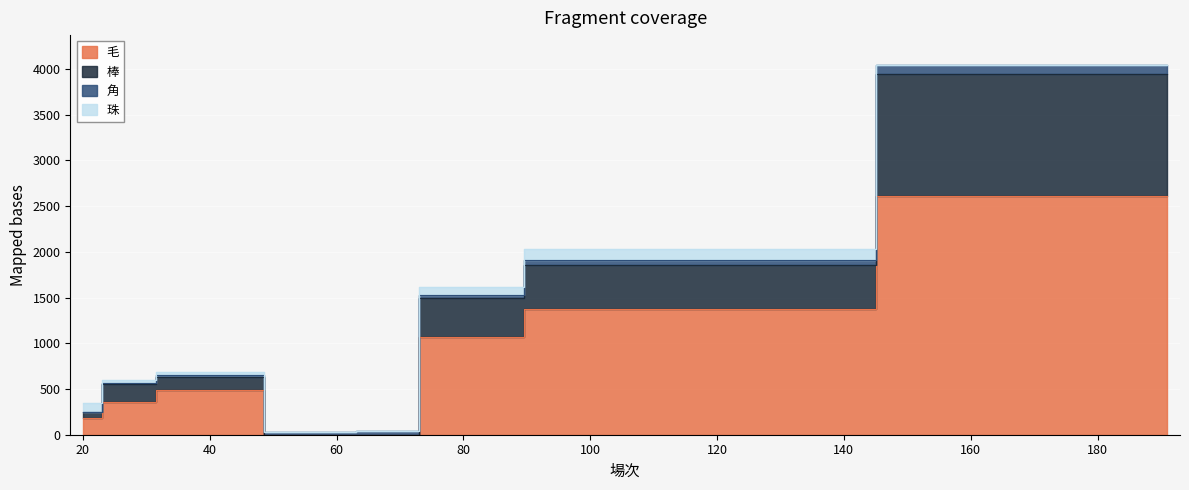

The value of 棒 at 99 is 2607. True or false?

False